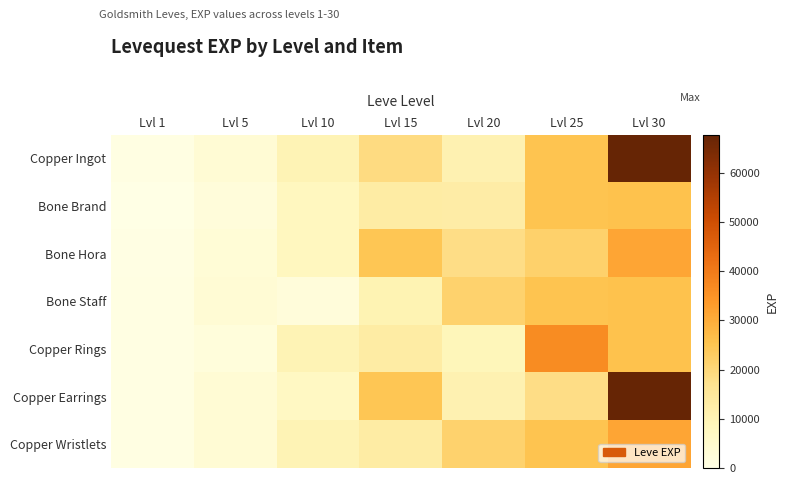

Rank the series by their maximum value, from highest to lowest.

Copper Ingot, Copper Earrings, Copper Rings, Bone Hora, Copper Wristlets, Bone Brand, Bone Staff